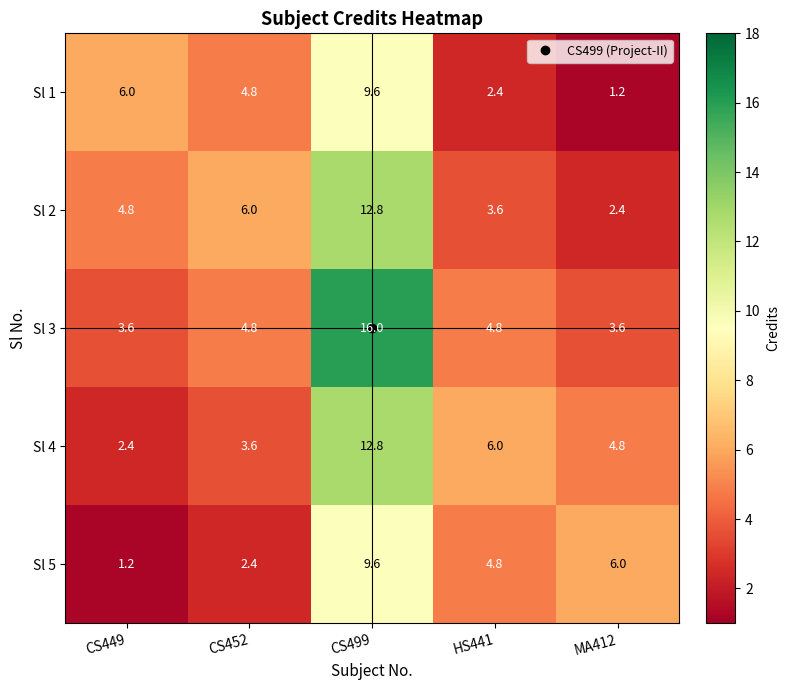

What is the total value across all series at CS452?

21.6